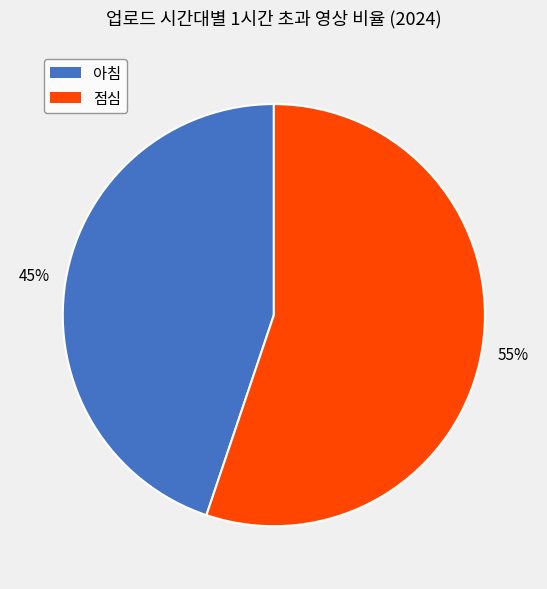

Is the sum of 아침 and 점심 greater than half?

Yes